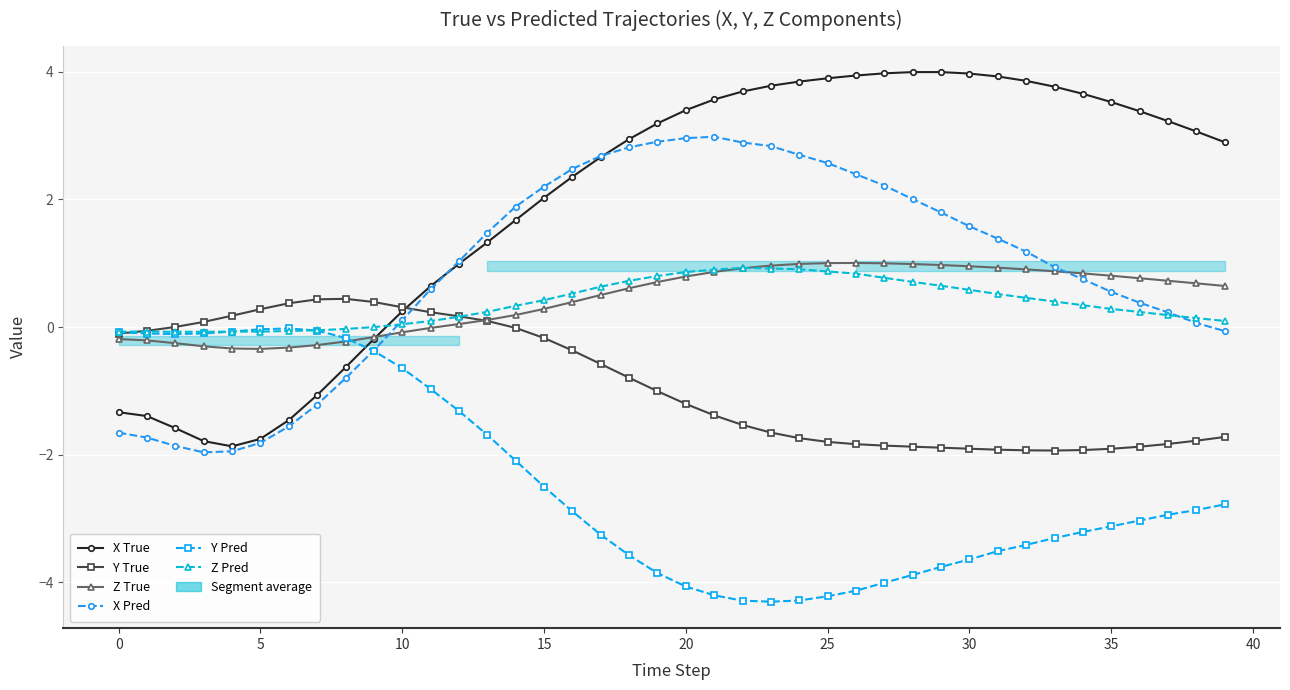

Is this an area chart (filled region under the line)?

No